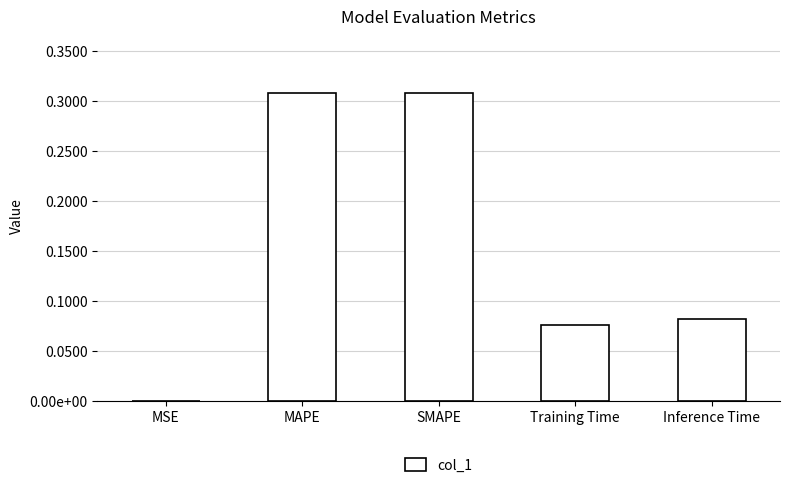

What is the difference between the maximum and minimum values?

0.3